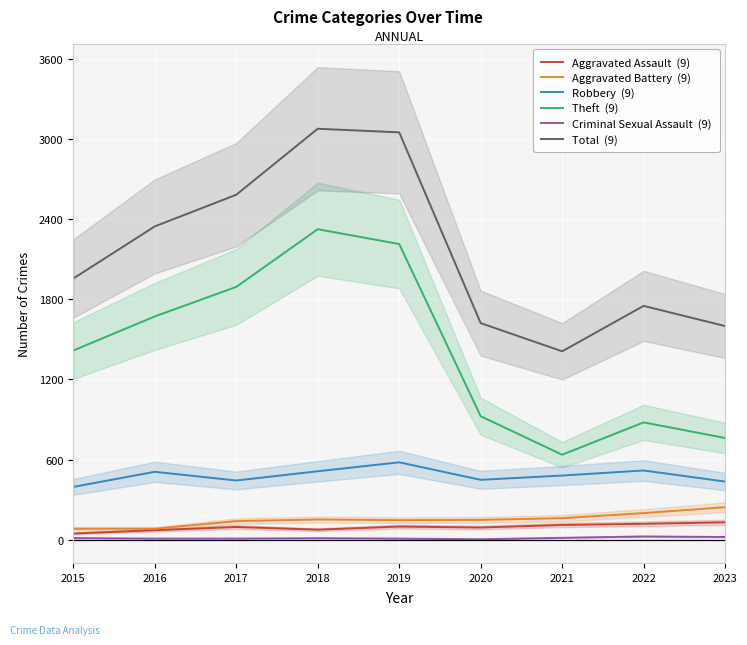

True or false: Aggravated Battery  (9) has more than 2 interior local peaks.

False